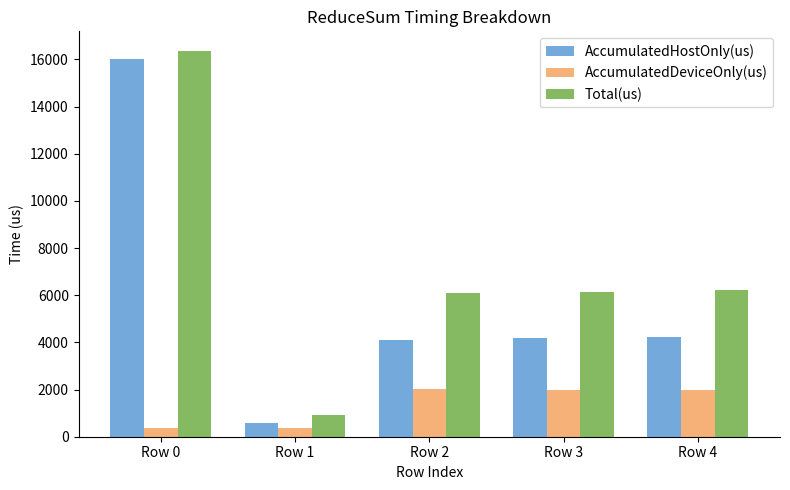

The value of AccumulatedDeviceOnly(us) at Row 3 is 3557.0. True or false?

False